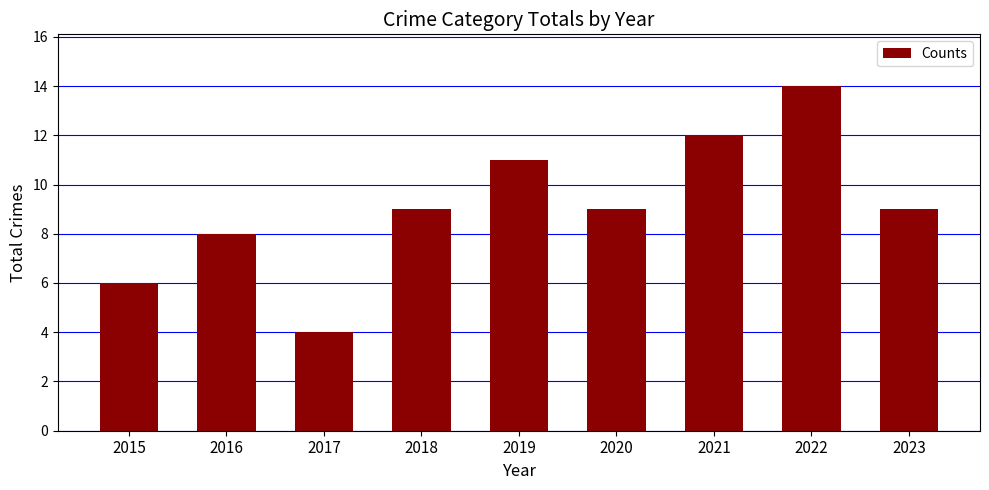

What is the difference between the maximum and second lowest values?

8